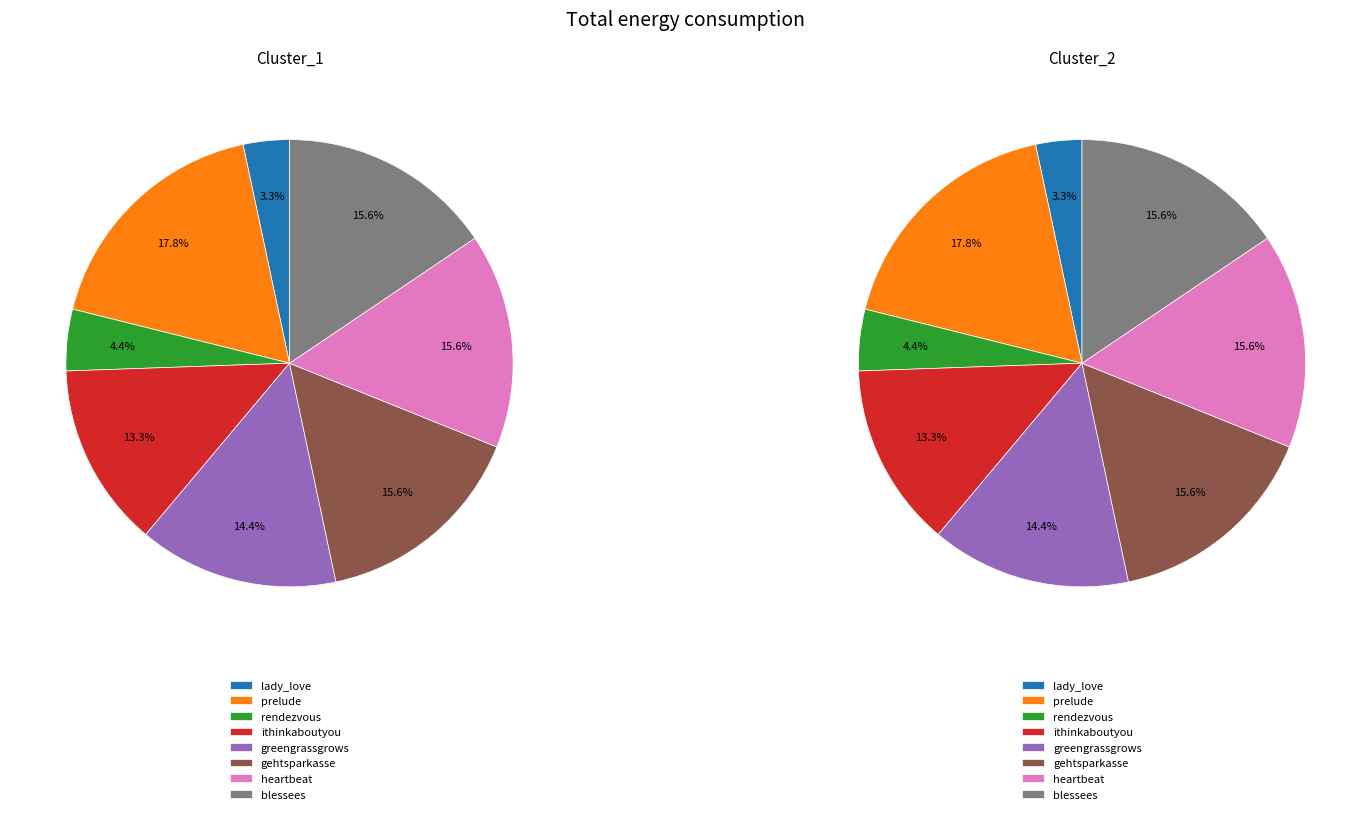

How much of the chart is everything except cluster_1?

96.7%